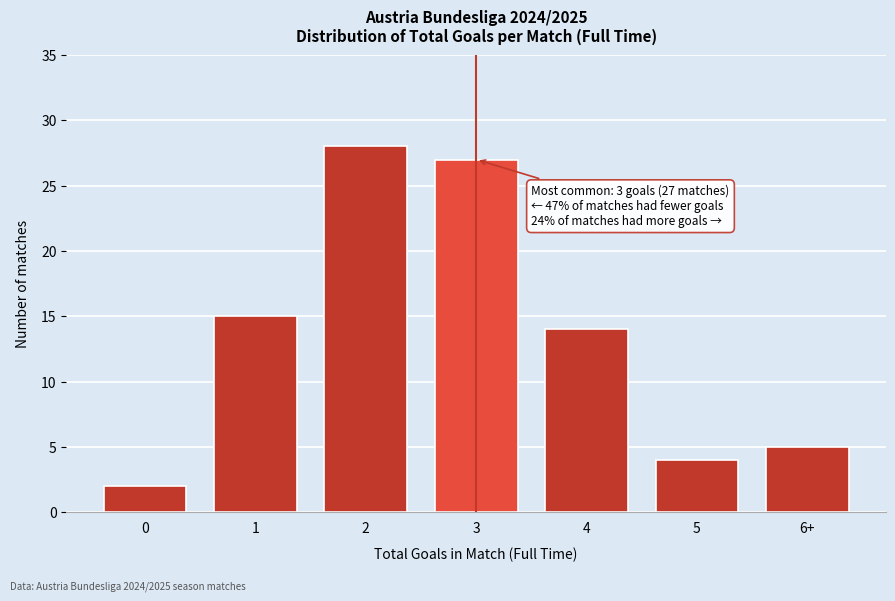

Reading left to right, what are all the values shown in this chart?

2	15	28	27	14	4	5